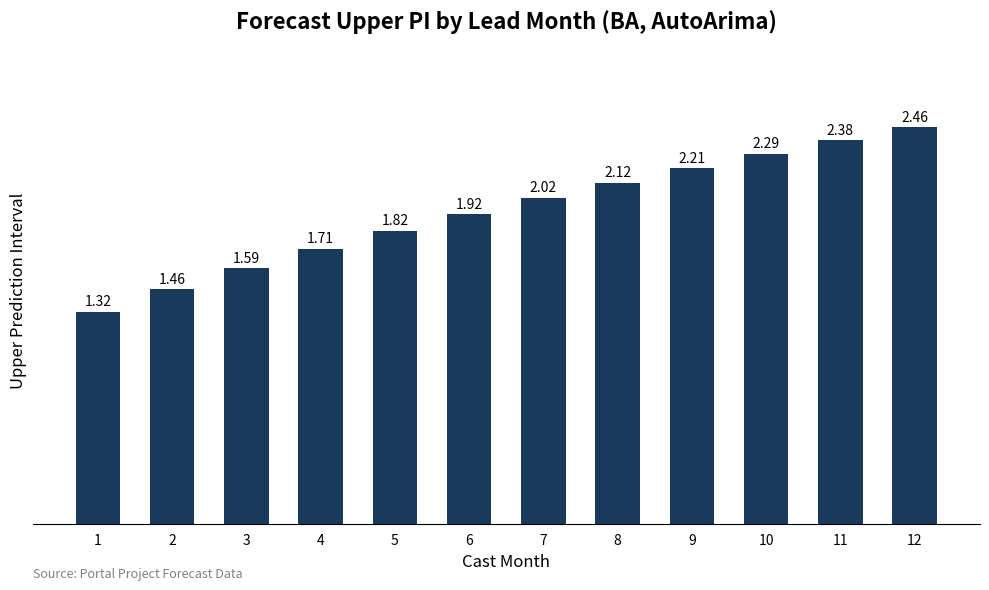

Rank the categories by value from lowest to highest.

1, 2, 3, 4, 5, 6, 7, 8, 9, 10, 11, 12